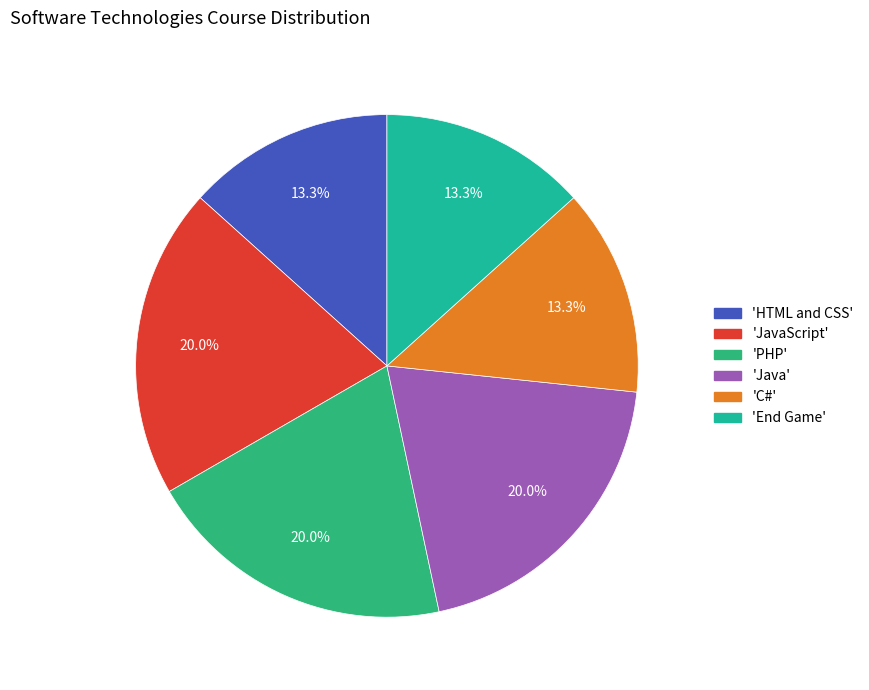

How many segments does this pie chart have?

6